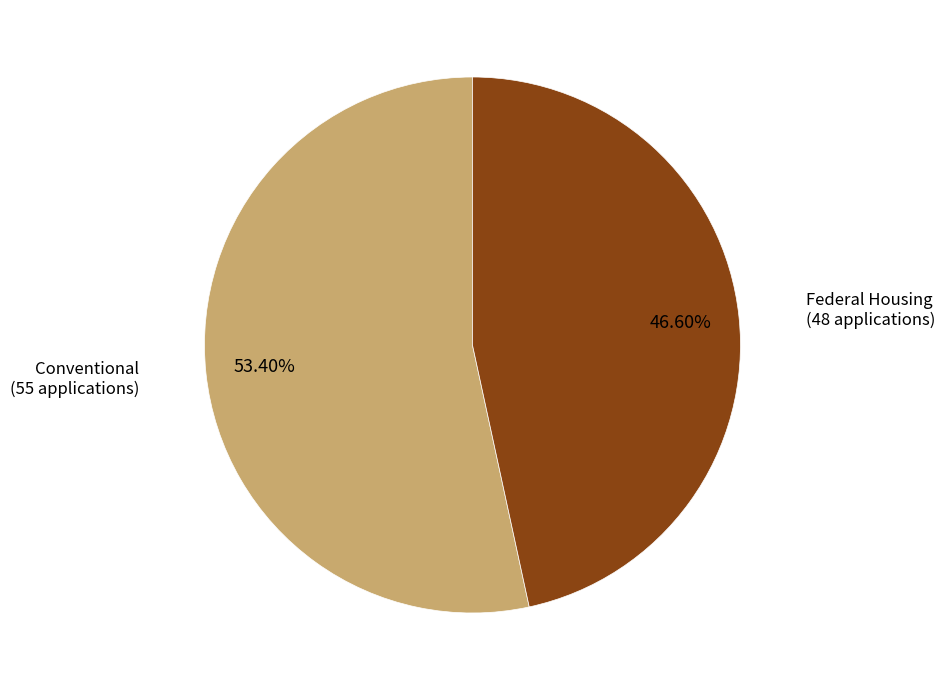

Does any single category account for the majority?

Yes